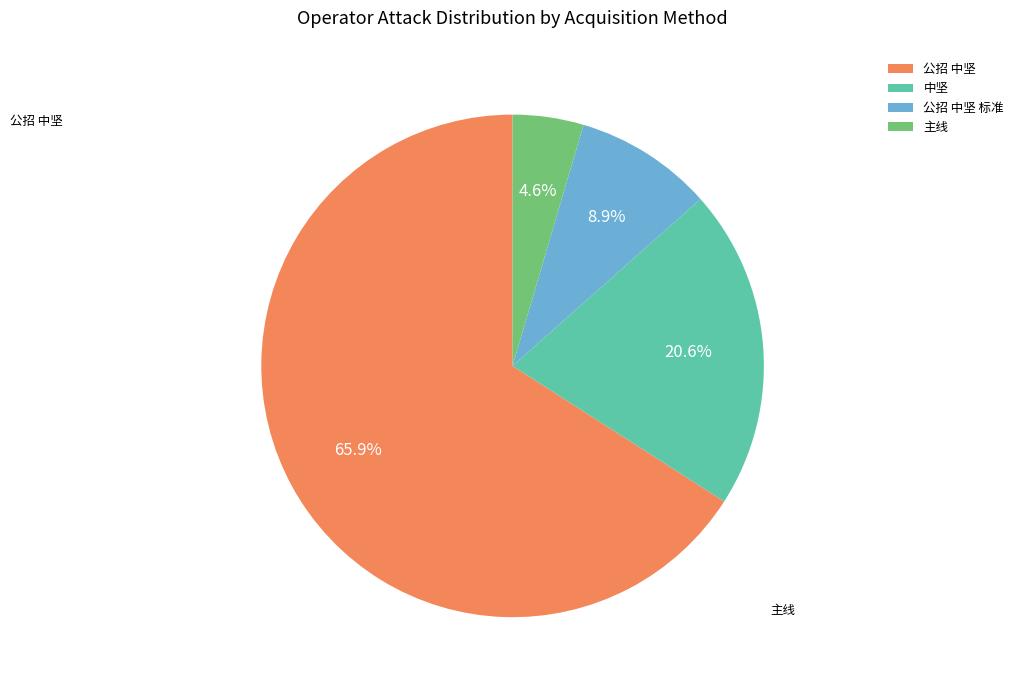

The 公招 中坚 slice represents 1% of the pie. True or false?

False